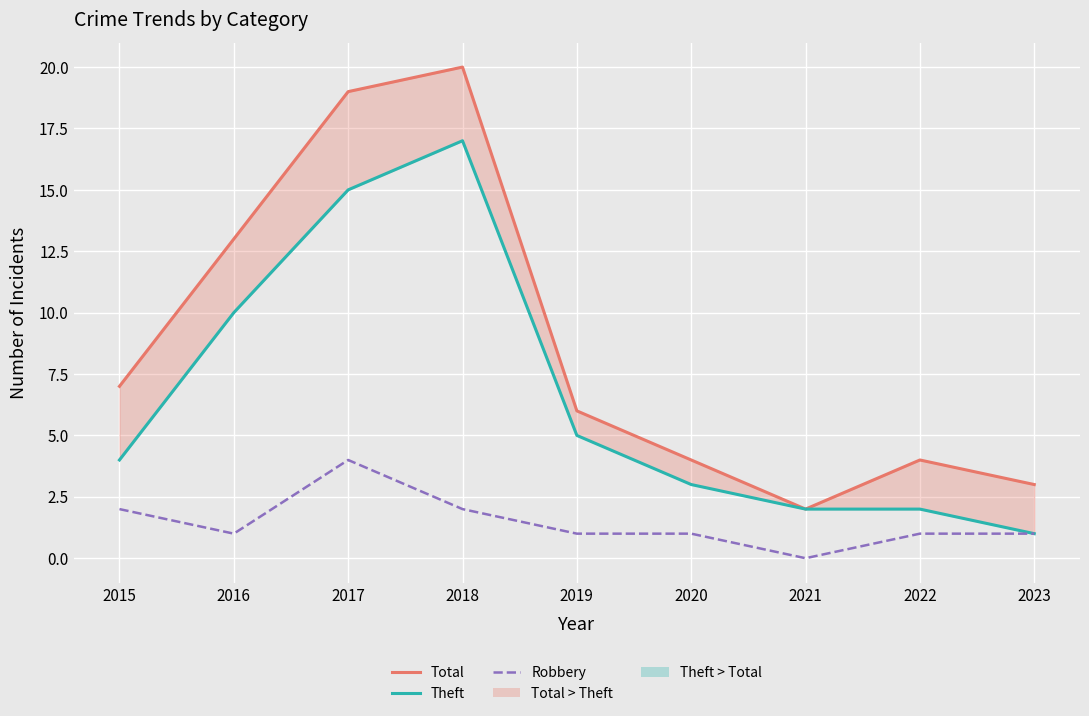

What is the sum of all Total values?

78